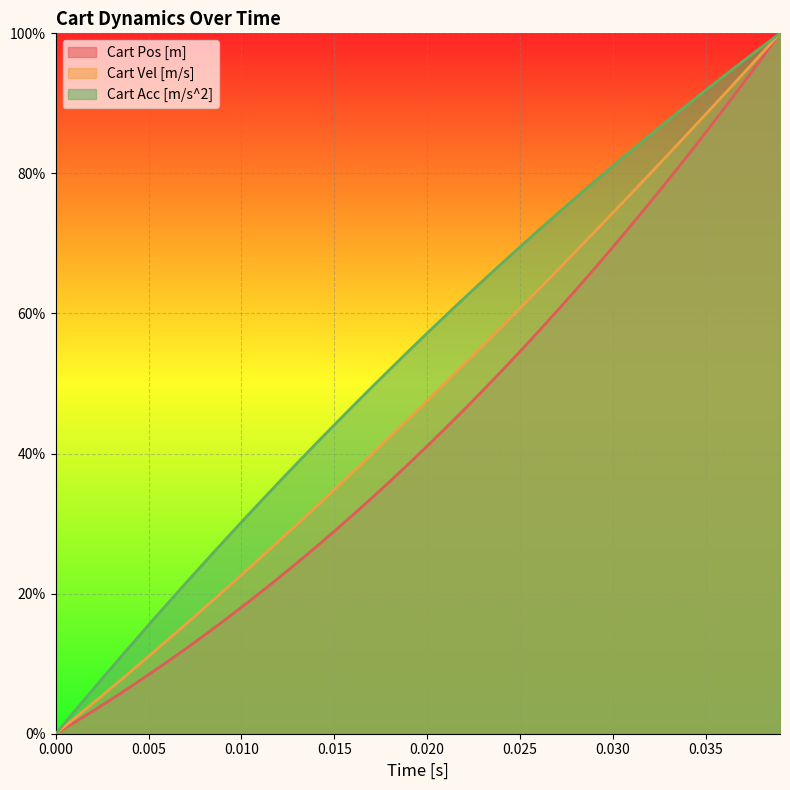

What is the difference between the second highest and second lowest values in the Cart Vel [m/s] series?

0.9